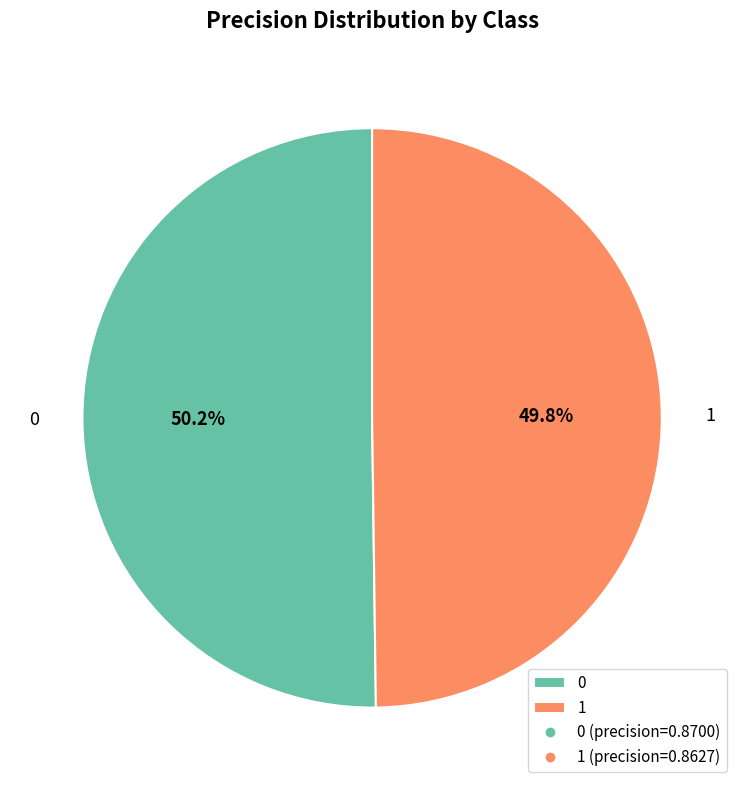

Is there any slice that represents more than half of the pie?

Yes